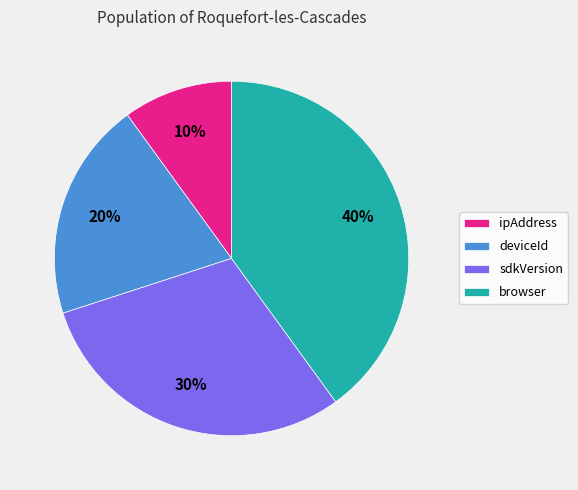

How many segments does this pie chart have?

4